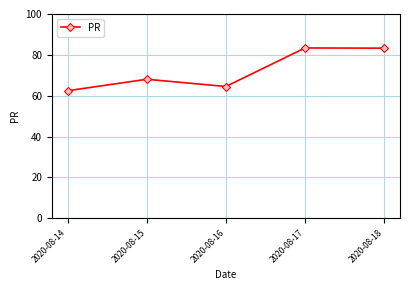

What is the value of the 1st point from the left?

62.4